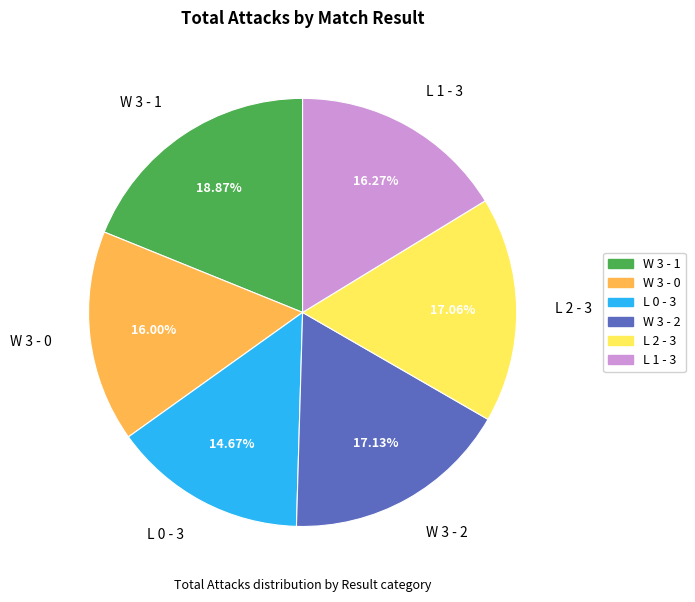

To the nearest percent, what is the average slice percentage?

17%